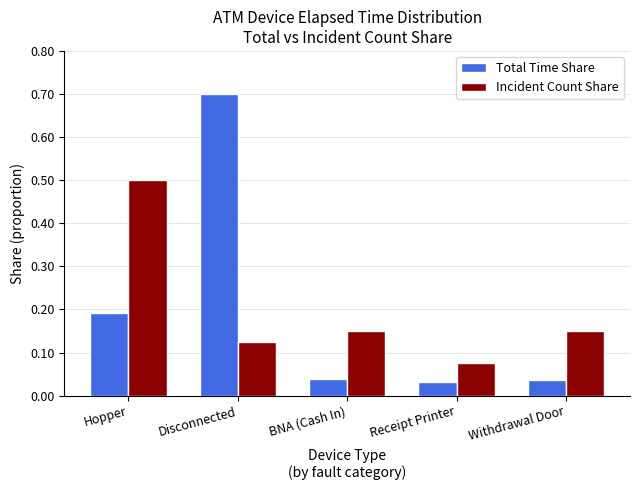

At which label does Incident Count Share reach its peak?

Hopper